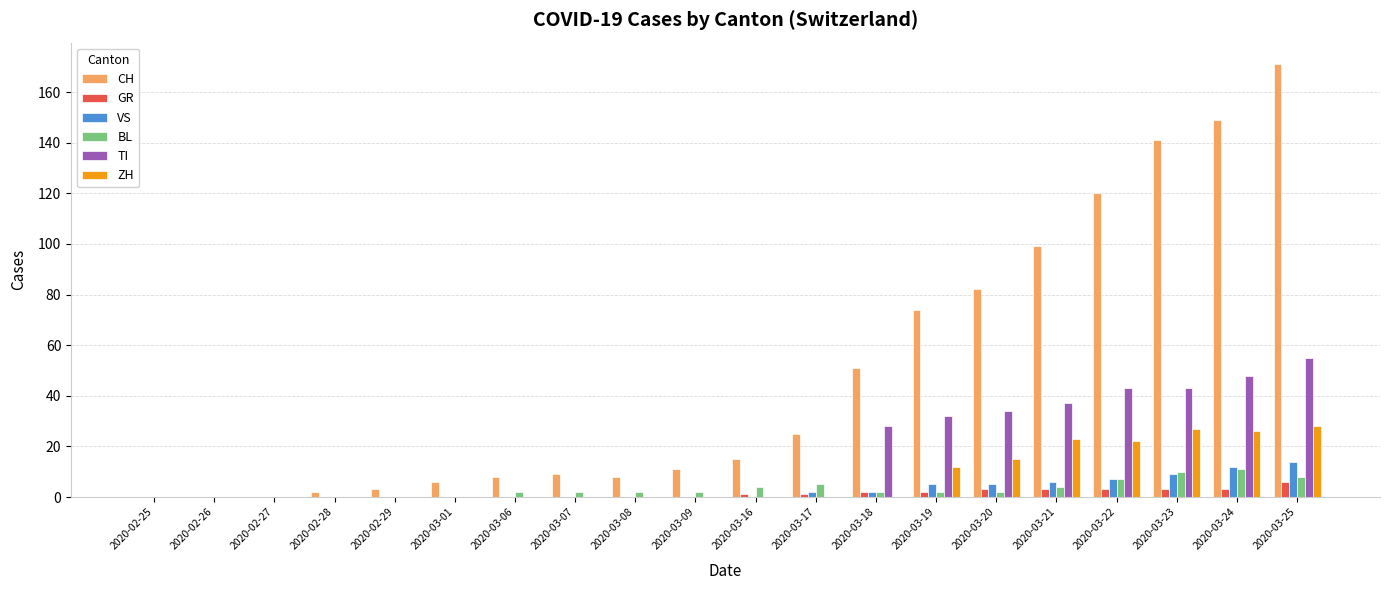

Reading left to right, what are all the values shown in this chart?

CH: 0	0	0	2	3	6	8	9	8	11	15	25	51	74	82	99	120	141	149	171
GR: 0	0	0	0	0	0	0	0	0	0	1	1	2	2	3	3	3	3	3	6
VS: 0	0	0	0	0	0	0	0	0	0	0	2	2	5	5	6	7	9	12	14
BL: 0	0	0	0	0	0	2	2	2	2	4	5	2	2	2	4	7	10	11	8
TI: 0	0	0	0	0	0	0	0	0	0	0	0	28	32	34	37	43	43	48	55
ZH: 0	0	0	0	0	0	0	0	0	0	0	0	0	12	15	23	22	27	26	28